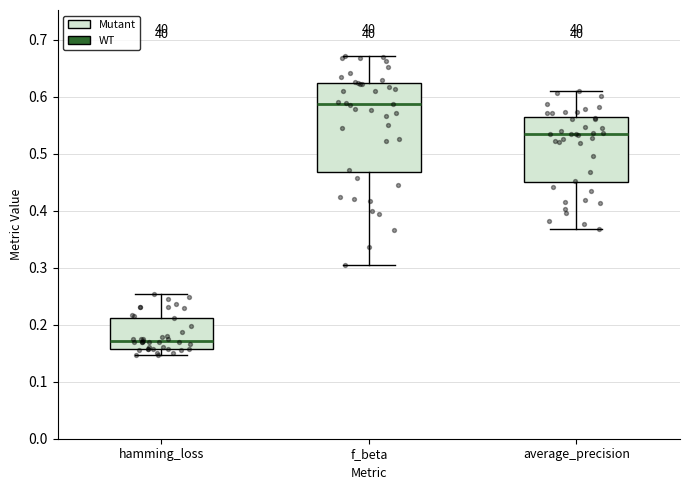

Which box has the lowest median line?

hamming_loss